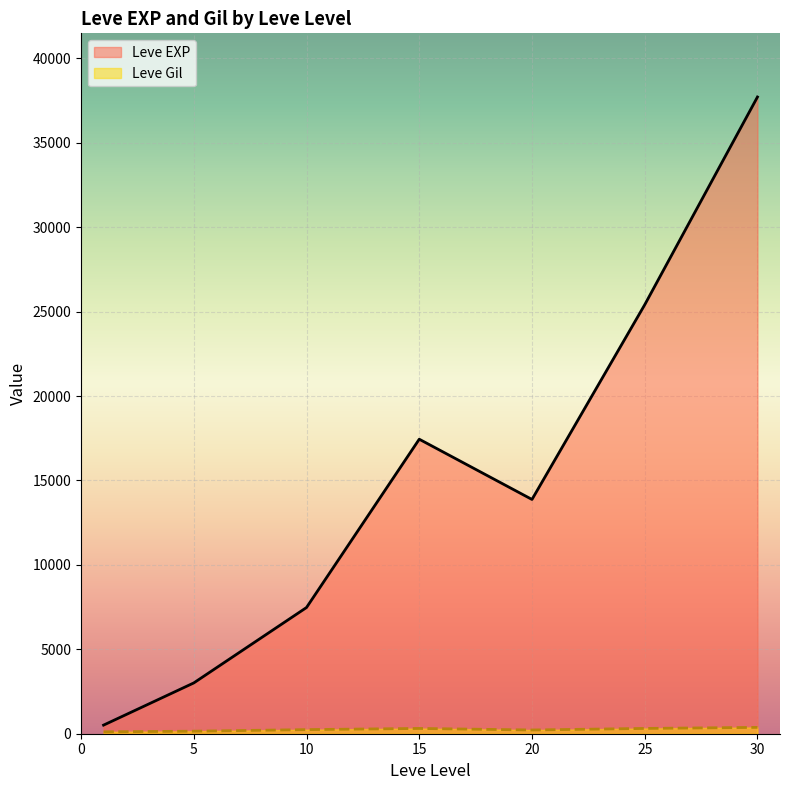

Which series has the largest total across all categories?

Leve EXP